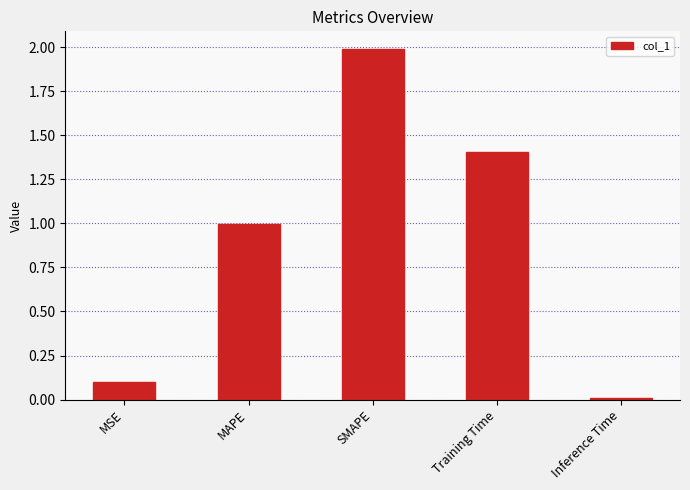

What position from the right is MSE?

5